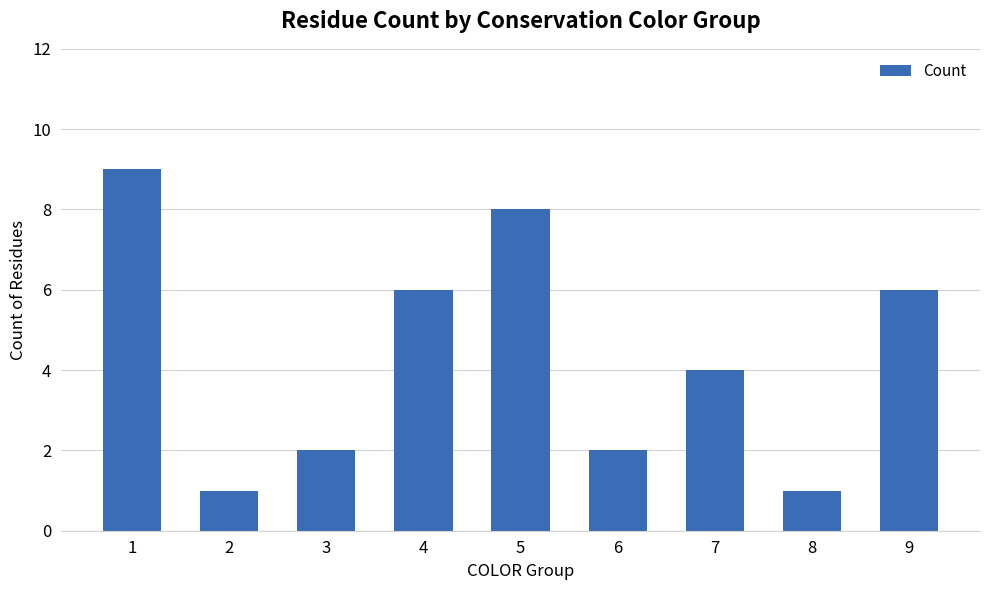

How many distinct data groups are displayed?

1